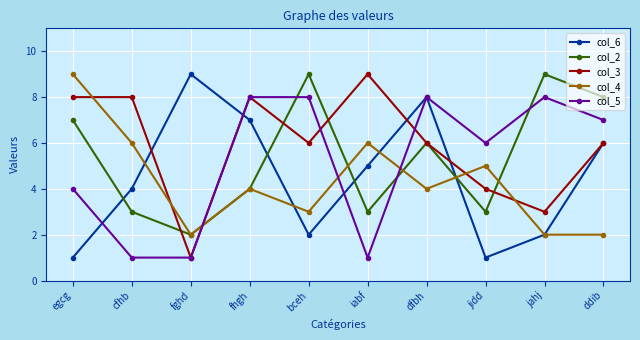

Between which two adjacent categories do col_5 and col_2 first intersect?

fghd and fhgh